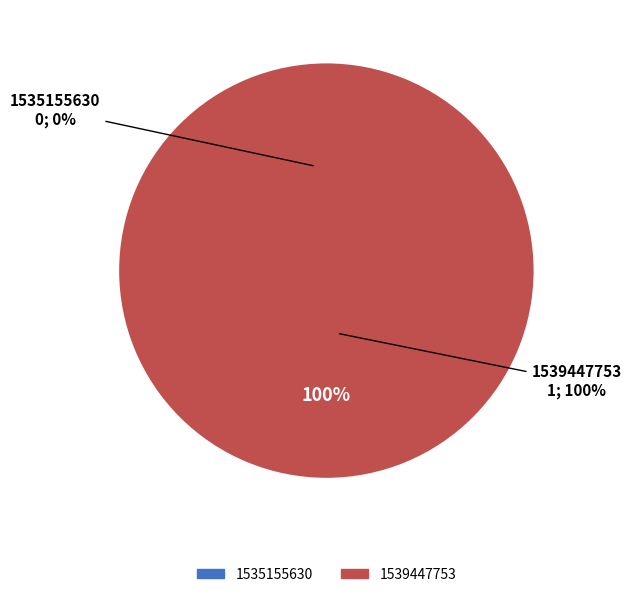

To the nearest percent, what is the average slice percentage?

50%